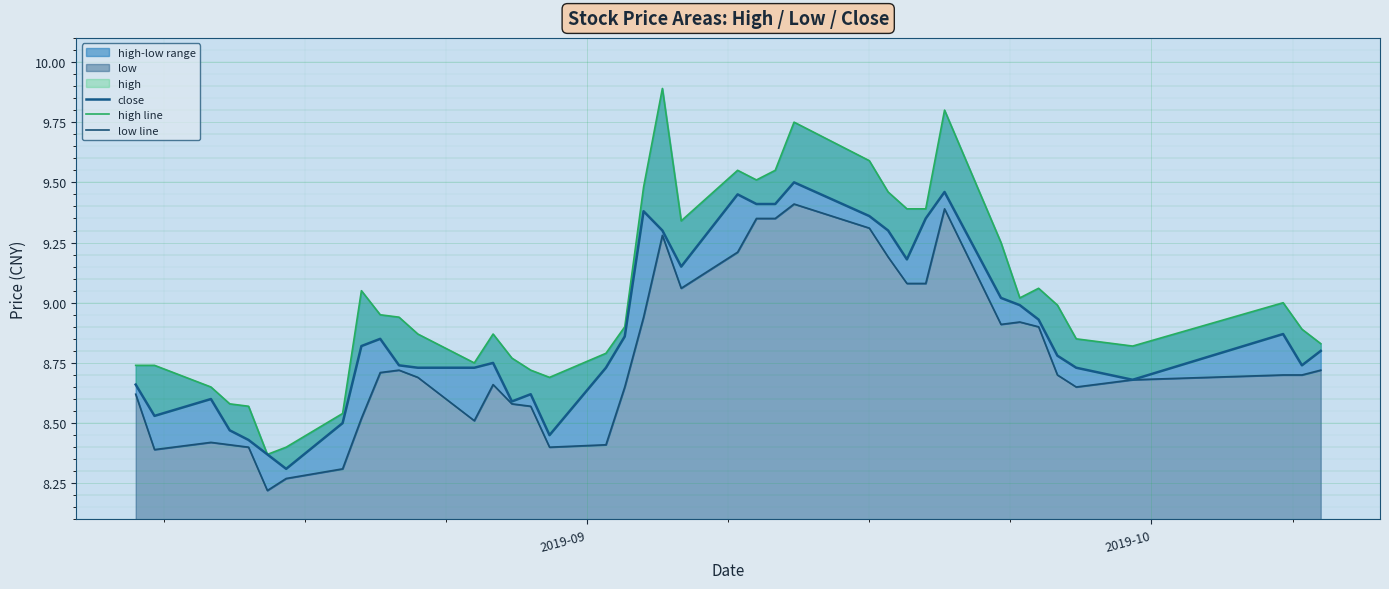

True or false: close and low line intersect in this chart.

False